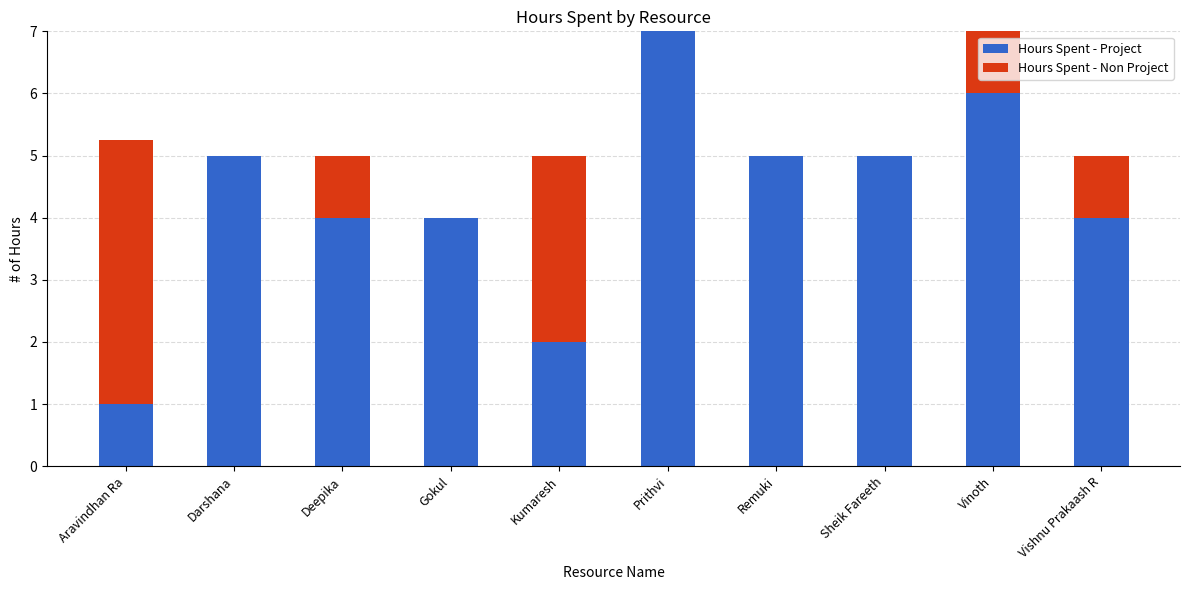

What is the sum of all Hours Spent - Project values?

43.0